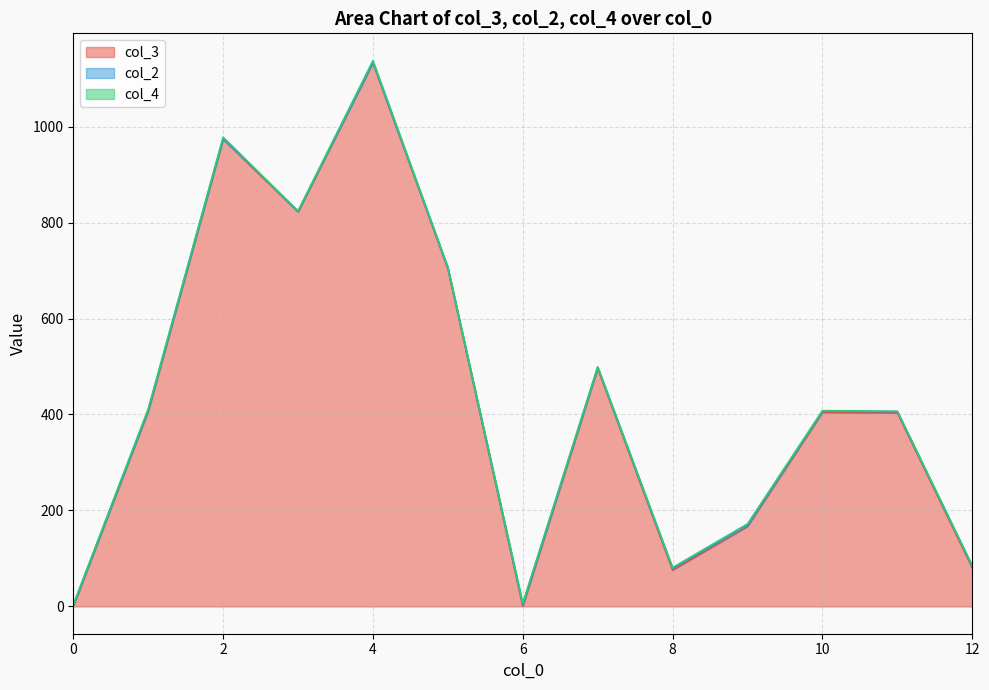

At which category is the sum across all series the highest?

4